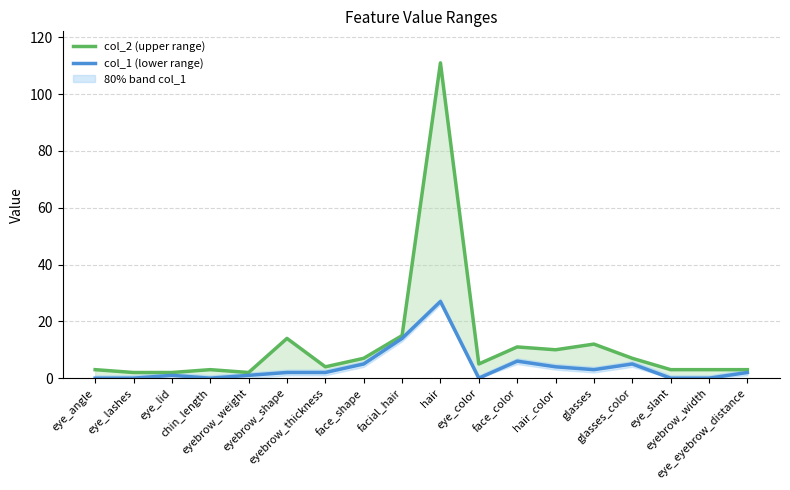

List the series in order of their overall mean, lowest first.

col_1 (lower range), col_2 (upper range)